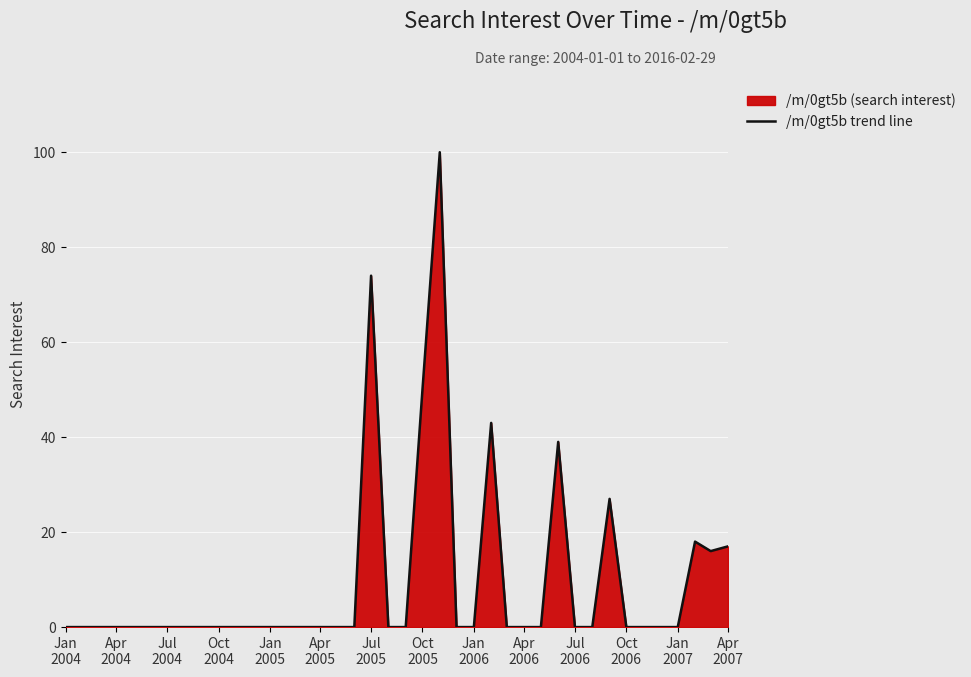

What is the difference between the maximum and minimum values?

100